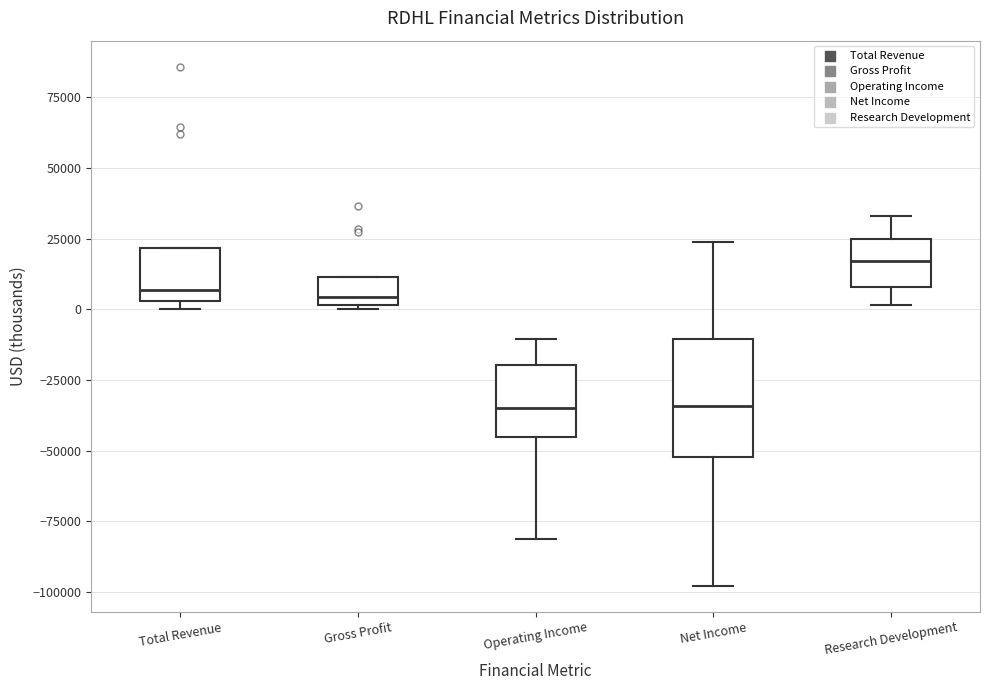

Where does the lower whisker of the box for Operating Income end on the y-axis? The values are not printed on the chart, so give them approximately, as read against the axis.

-80000